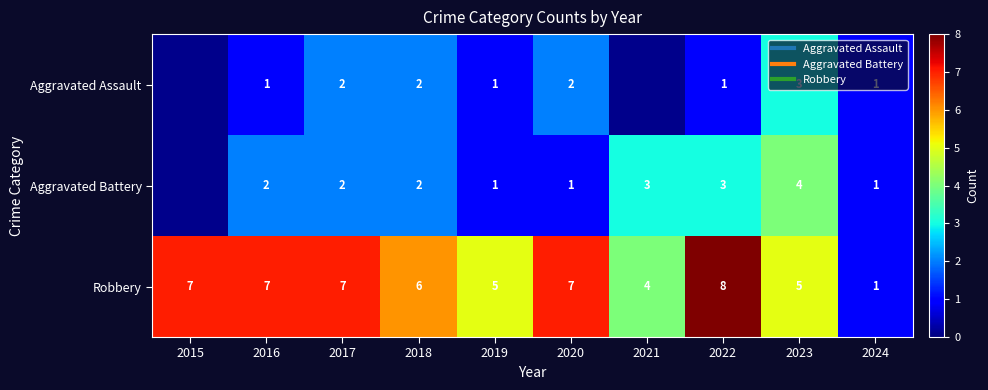

At 2017, list the series in order from smallest to largest.

Aggravated Assault, Aggravated Battery, Robbery